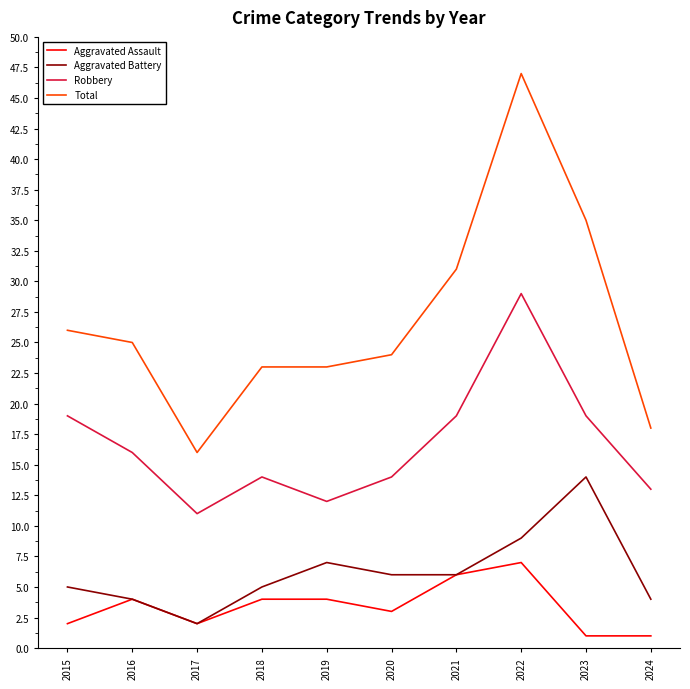

True or false: Aggravated Battery has more than 0 points higher than both neighbors.

True